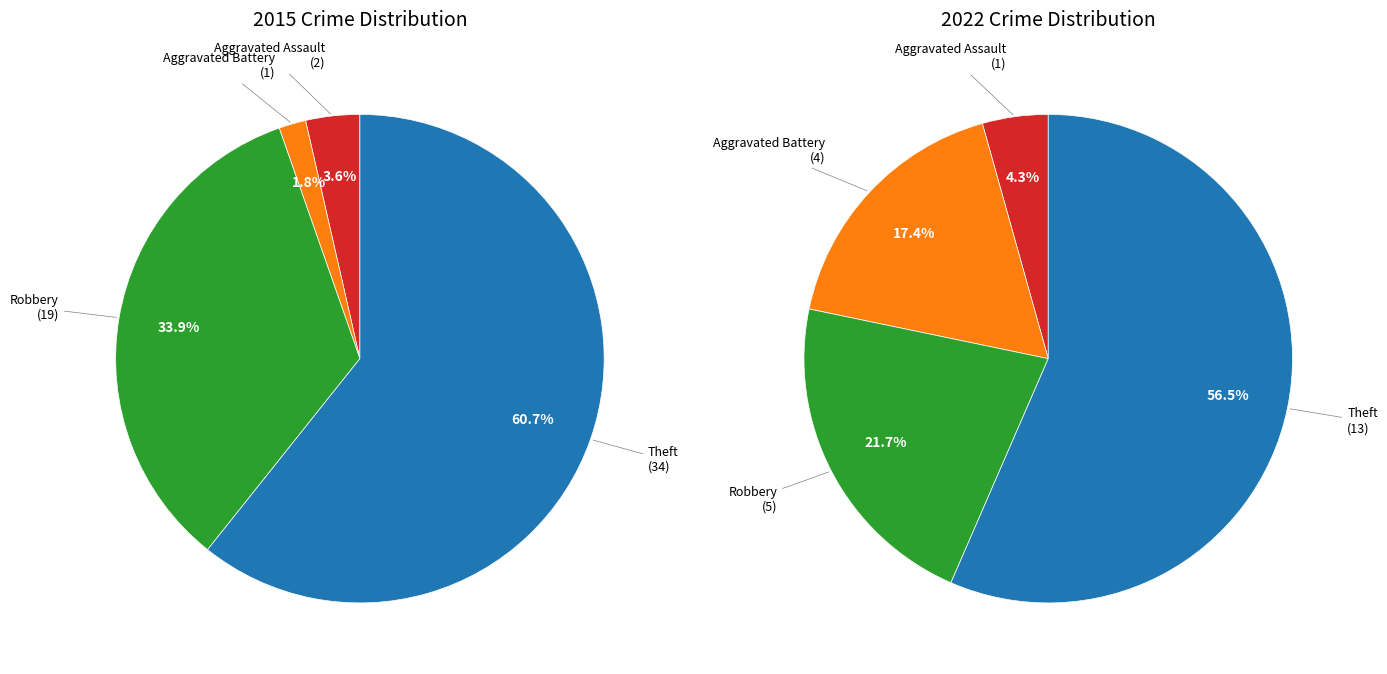

Which slice represents more than half of the pie?

Theft